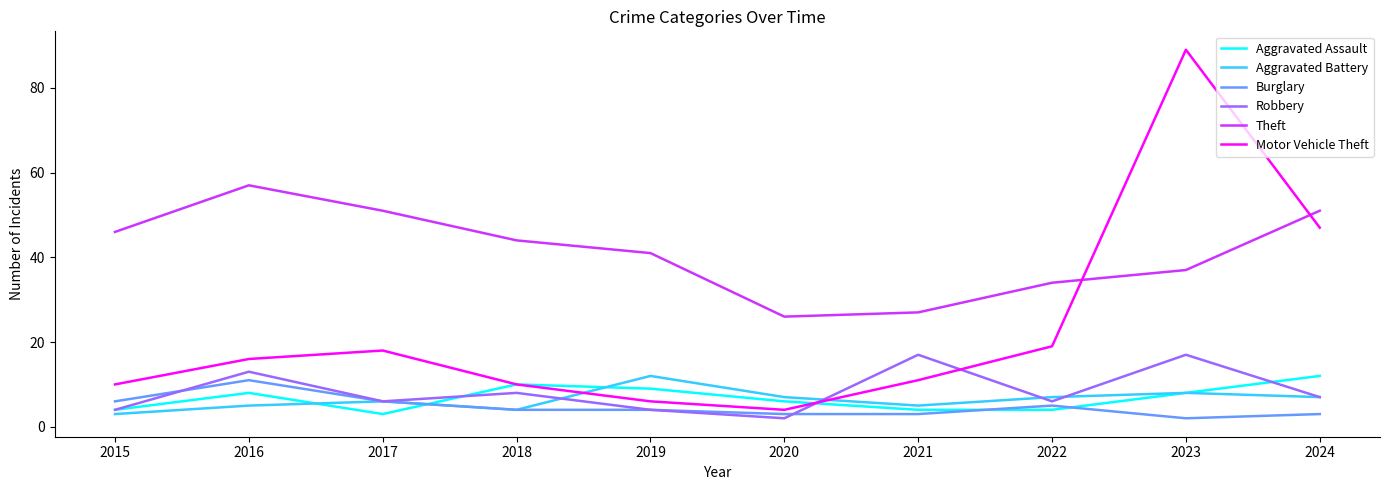

True or false: Motor Vehicle Theft has a value of 5 at 2015.

False